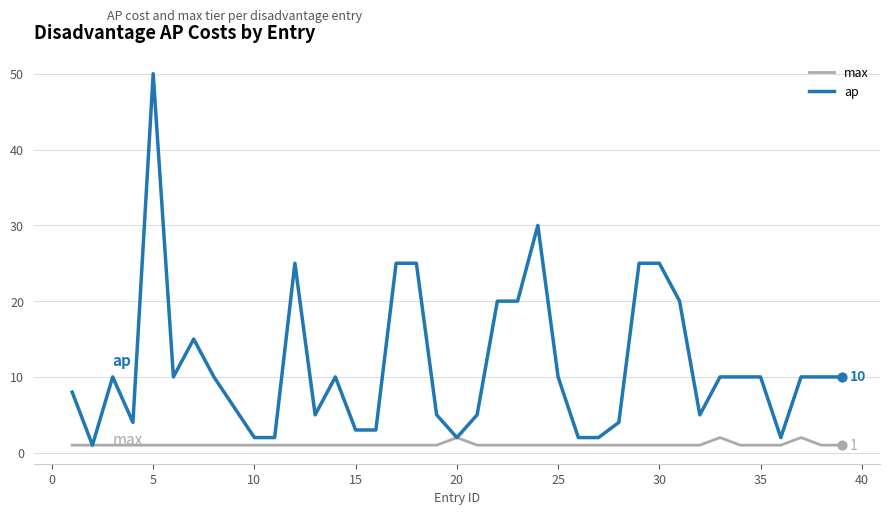

At how many categories does at least one series exceed 34?

1